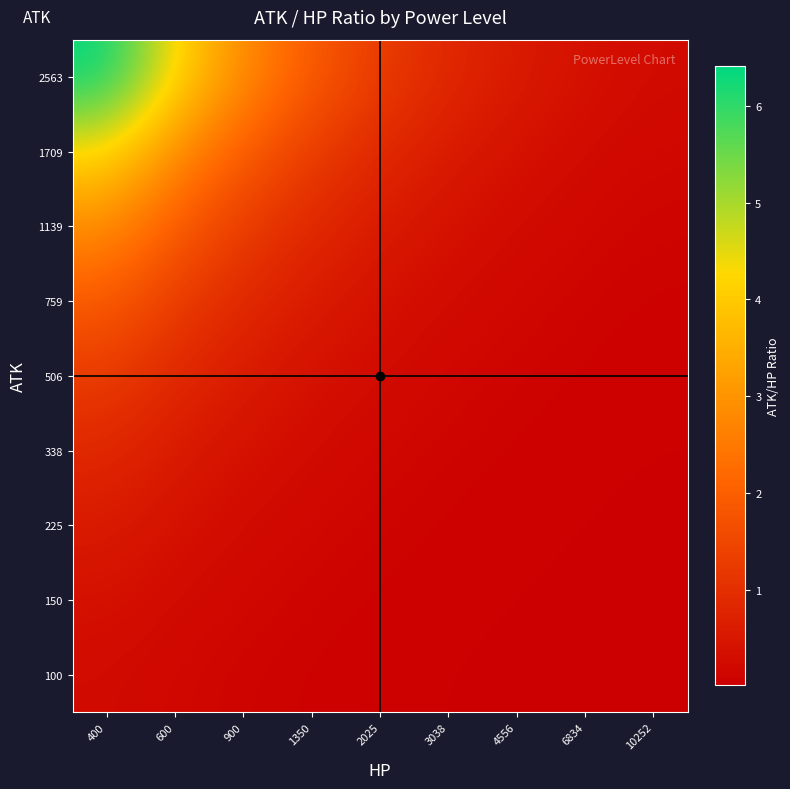

Reading left to right, list all the values displayed in this chart.

100: 400=0.2	600=0.2	900=0.1	1350=0.1	2025=0.0	3038=0.0	4556=0.0	6834=0.0	10252=0.0
150: 400=0.4	600=0.2	900=0.2	1350=0.1	2025=0.1	3038=0.0	4556=0.0	6834=0.0	10252=0.0
225: 400=0.6	600=0.4	900=0.2	1350=0.2	2025=0.1	3038=0.1	4556=0.0	6834=0.0	10252=0.0
338: 400=0.8	600=0.6	900=0.4	1350=0.3	2025=0.2	3038=0.1	4556=0.1	6834=0.0	10252=0.0
506: 400=1.3	600=0.8	900=0.6	1350=0.4	2025=0.2	3038=0.2	4556=0.1	6834=0.1	10252=0.0
759: 400=1.9	600=1.3	900=0.8	1350=0.6	2025=0.4	3038=0.2	4556=0.2	6834=0.1	10252=0.1
1139: 400=2.8	600=1.9	900=1.3	1350=0.8	2025=0.6	3038=0.4	4556=0.2	6834=0.2	10252=0.1
1709: 400=4.3	600=2.8	900=1.9	1350=1.3	2025=0.8	3038=0.6	4556=0.4	6834=0.3	10252=0.2
2563: 400=6.4	600=4.3	900=2.8	1350=1.9	2025=1.3	3038=0.8	4556=0.6	6834=0.4	10252=0.2